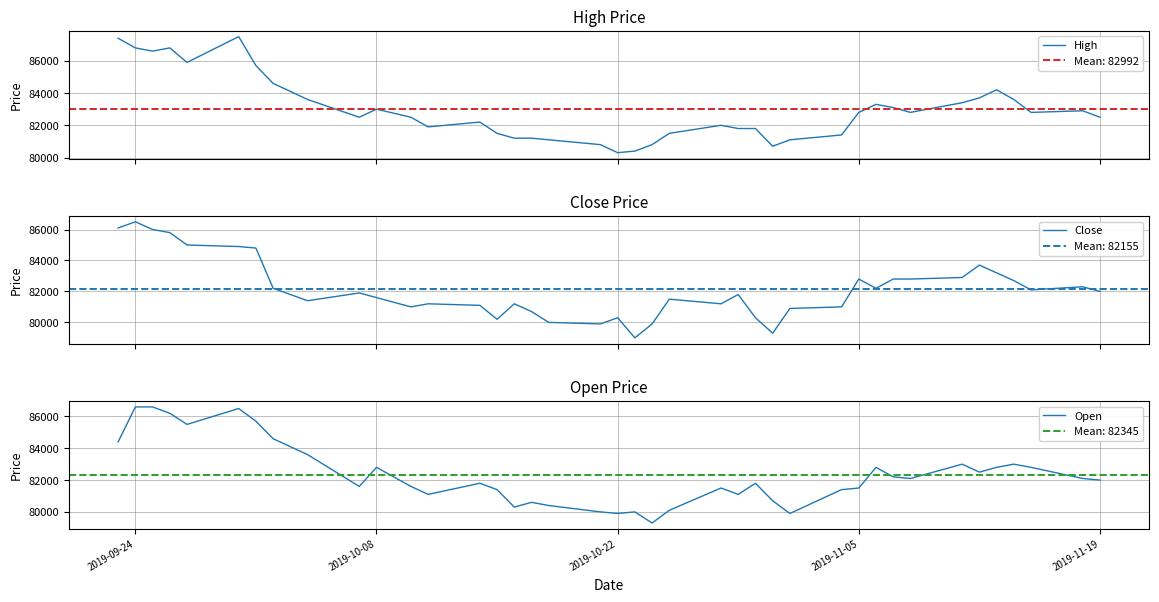

How many times do Open and Close cross each other?

22